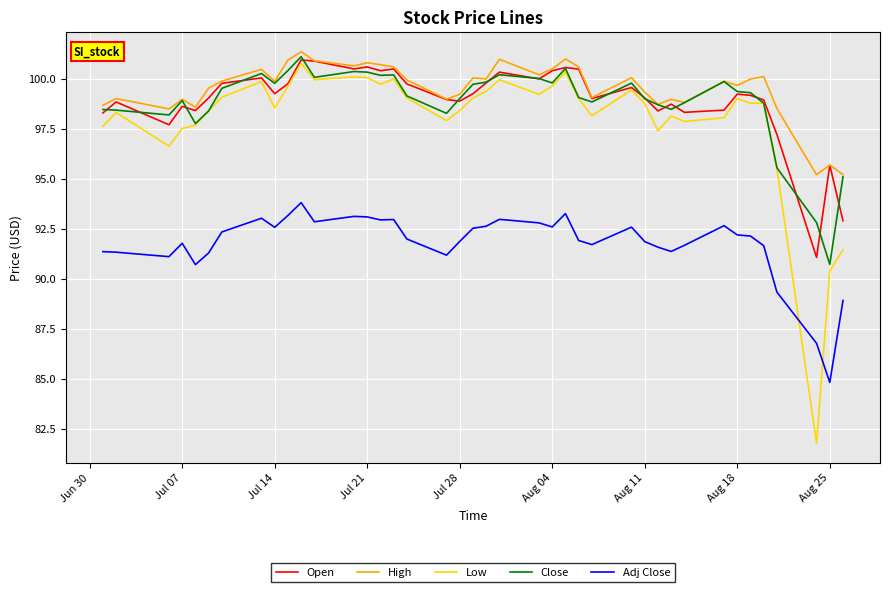

In Close, how many points are lower than both neighbors (excluding endpoints)?

10